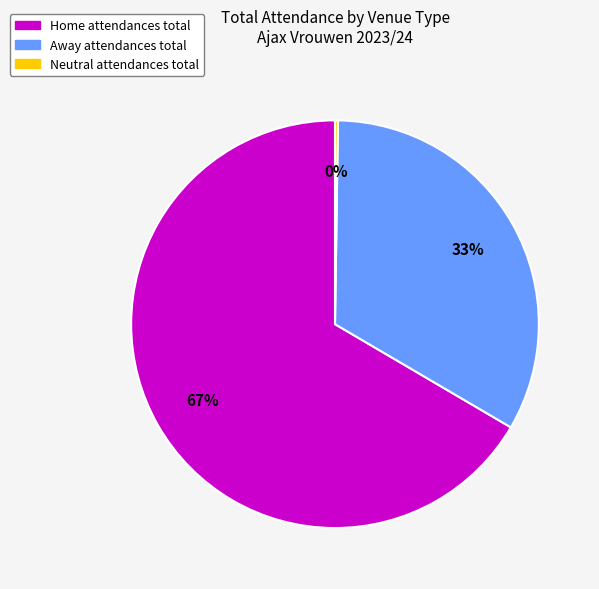

Does any single category account for the majority?

Yes